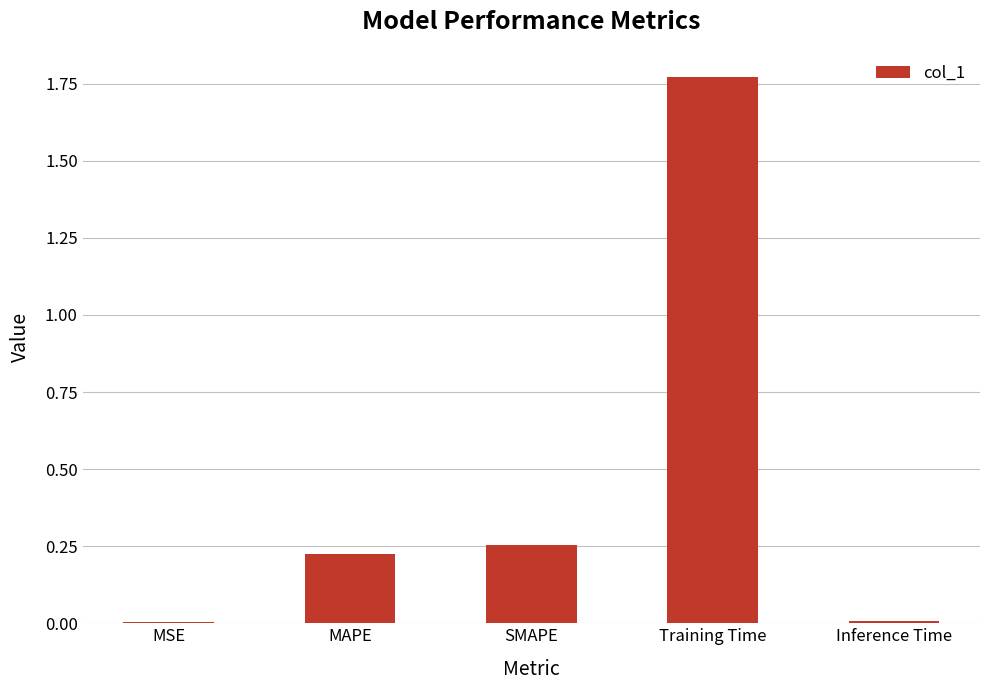

Are the bars horizontal?

No